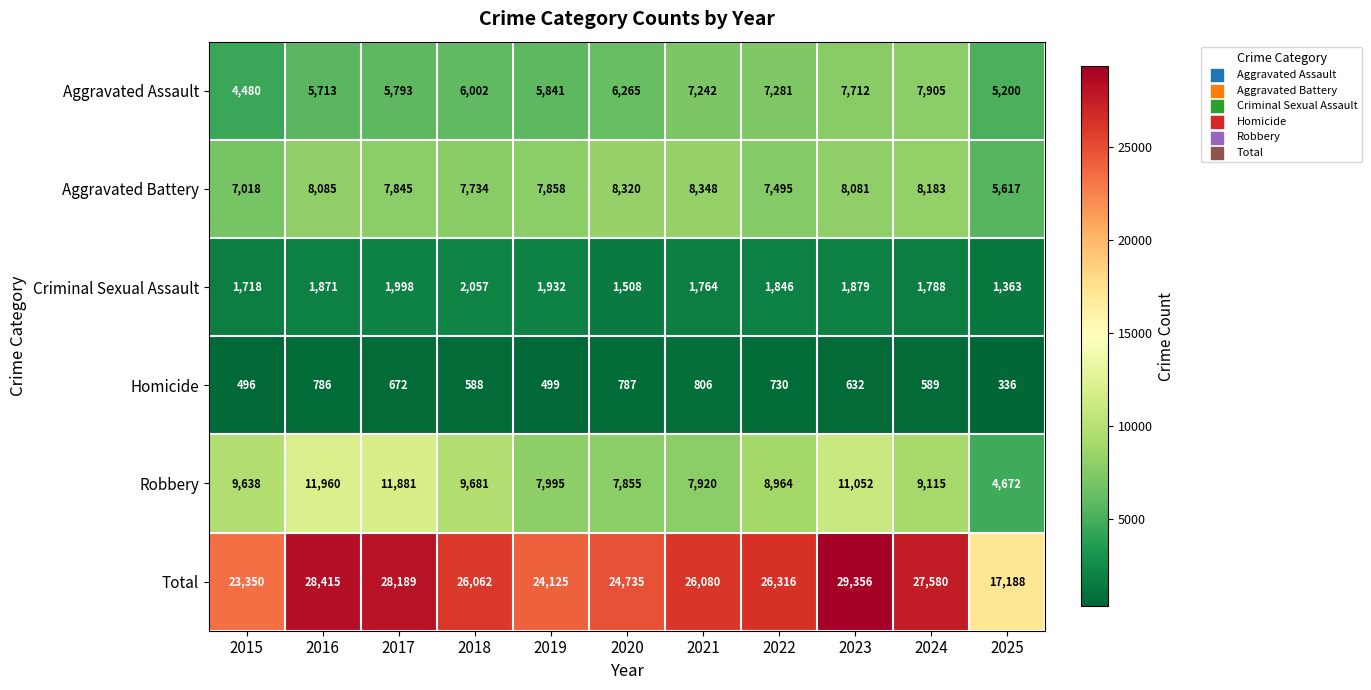

What is the sum of the Homicide values at 2015 and 2021?

1302